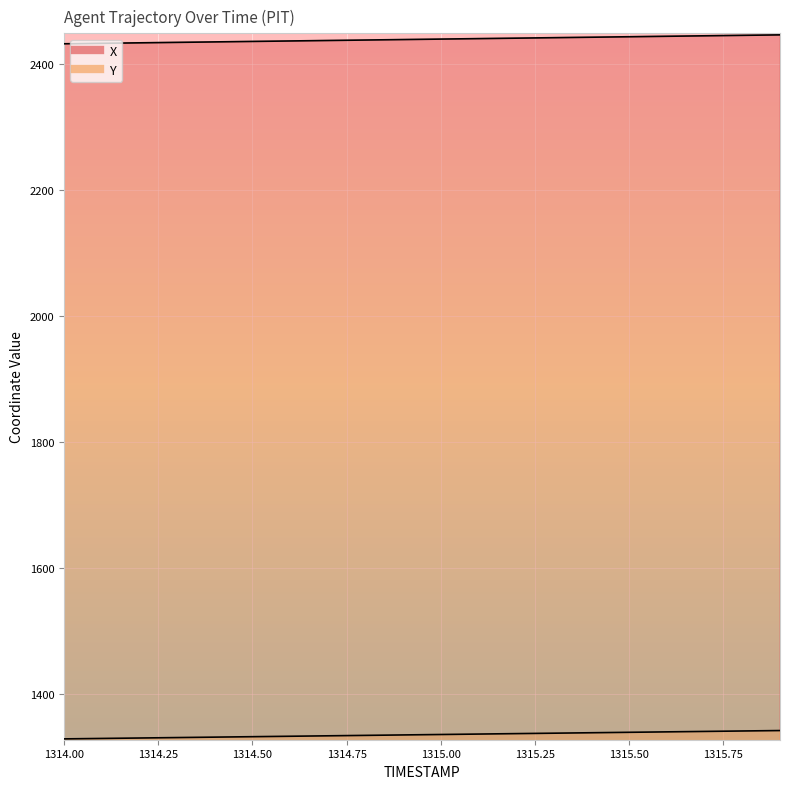

Rank the series by their maximum value, from highest to lowest.

X, Y